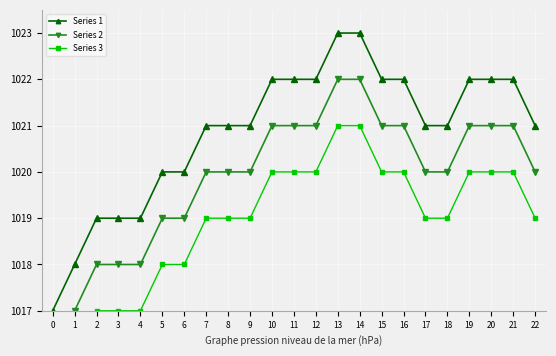

True or false: Series 1 and Series 2 intersect in this chart.

False